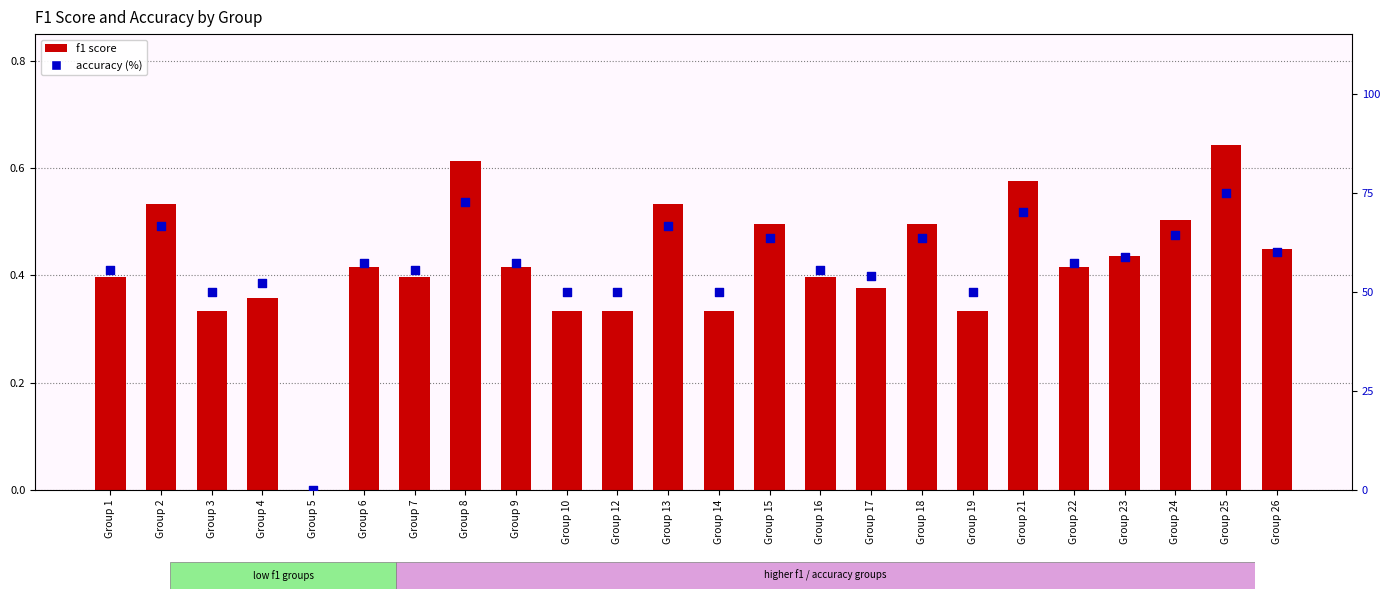

At which category is the sum across all series the highest?

Group 25